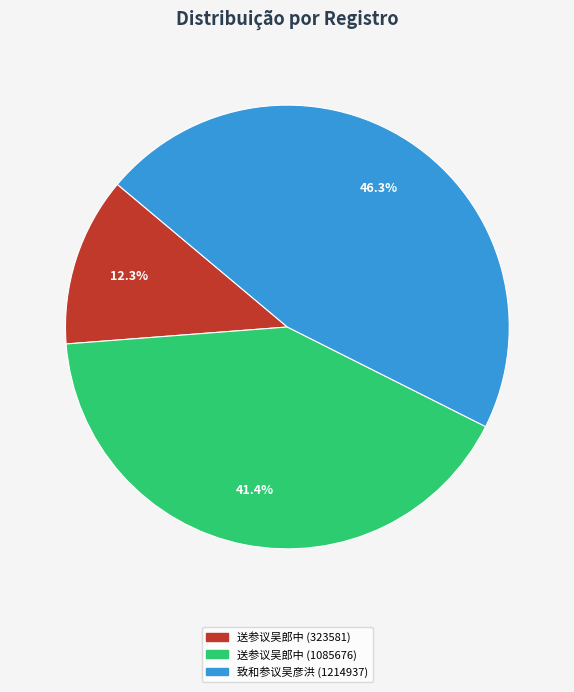

Does any single category account for the majority?

No